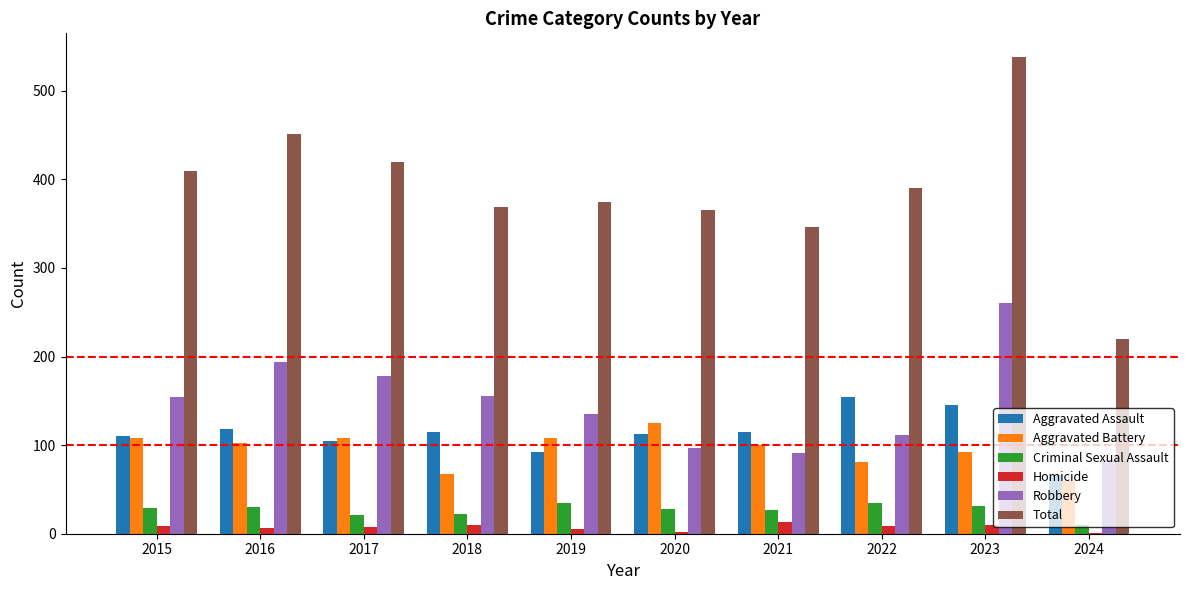

Which series changed the most between 2016 and 2019?

Total